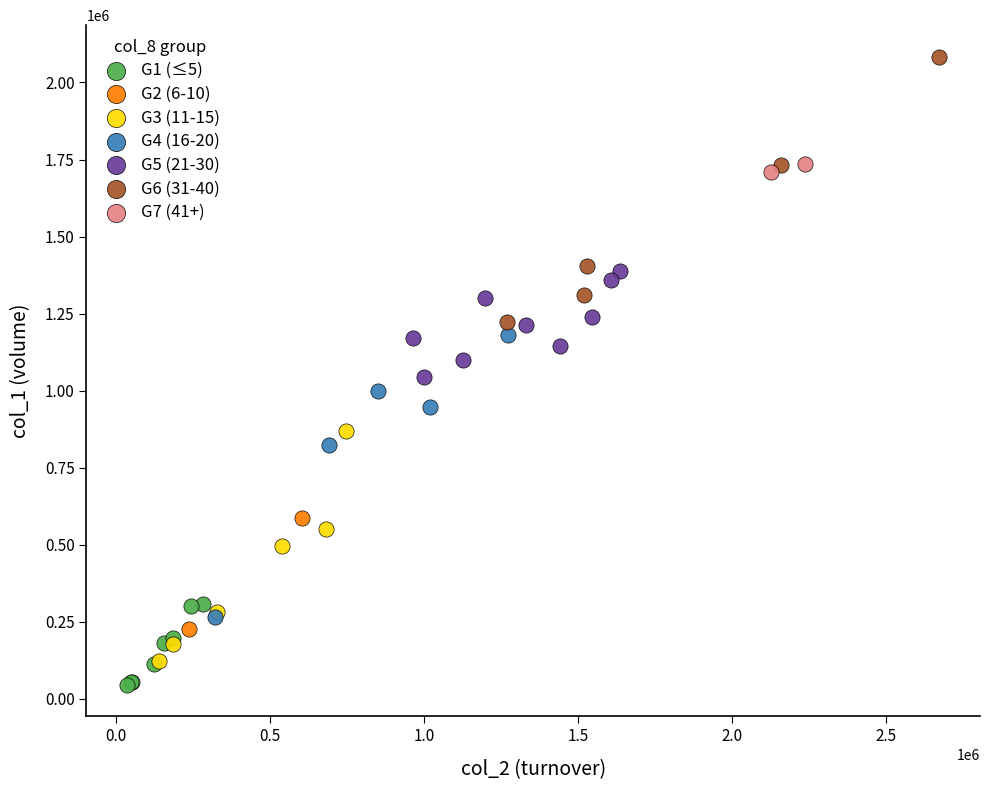

Which series contains the highest Y value?

G6 (31-40)